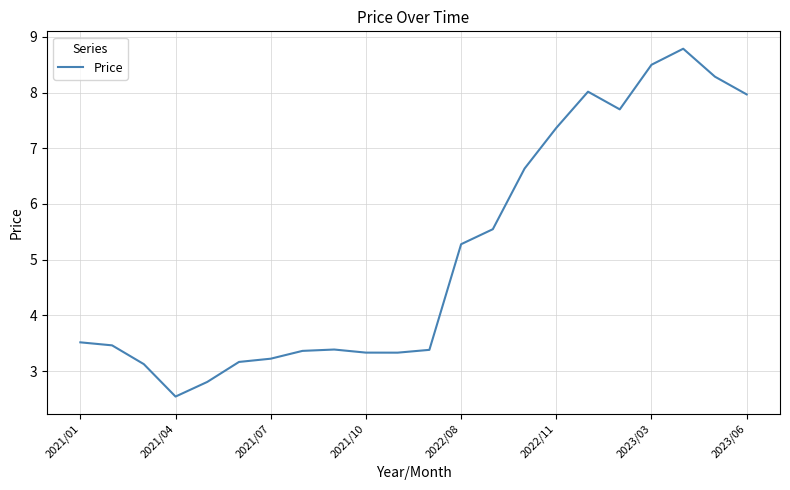

What is the greatest value displayed?

8.8